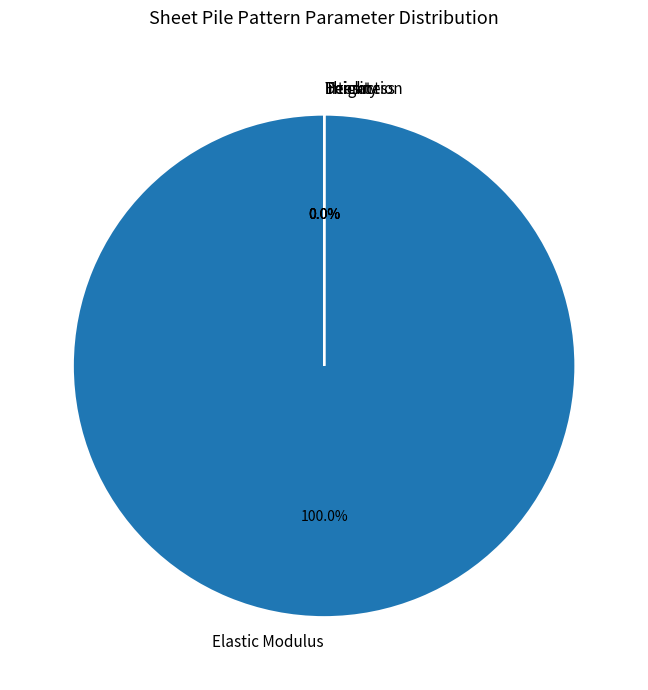

To the nearest percent, what is the difference between the largest and smallest slice percentages?

100%